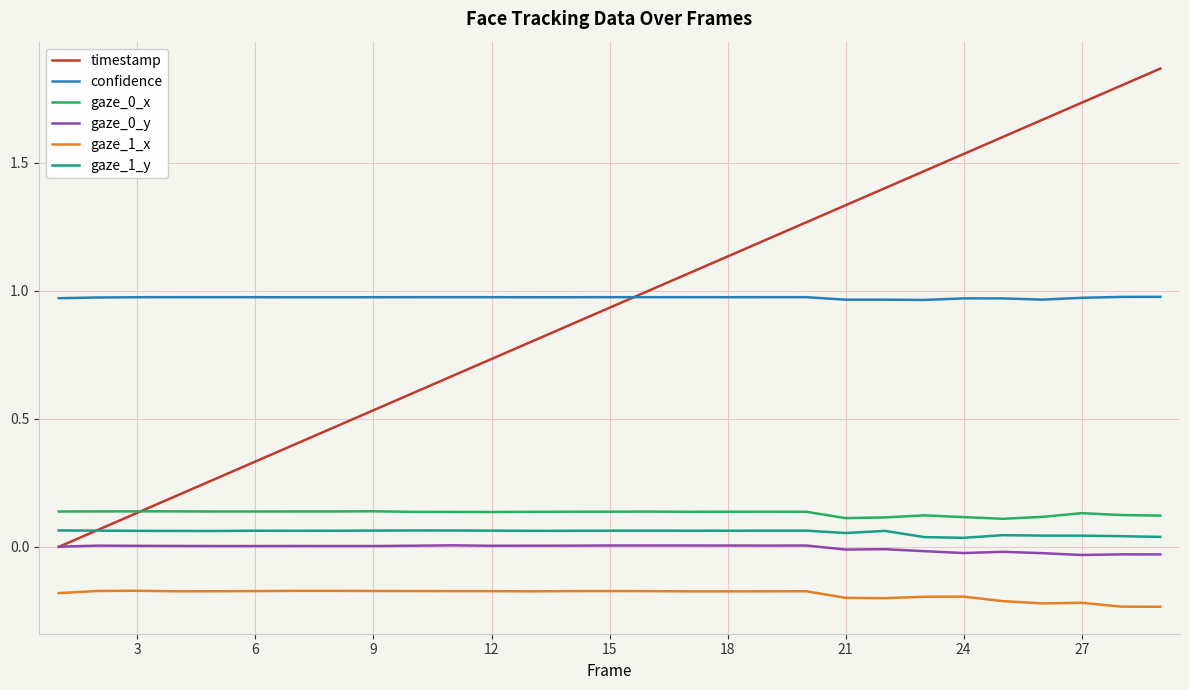

True or false: timestamp and confidence intersect in this chart.

True